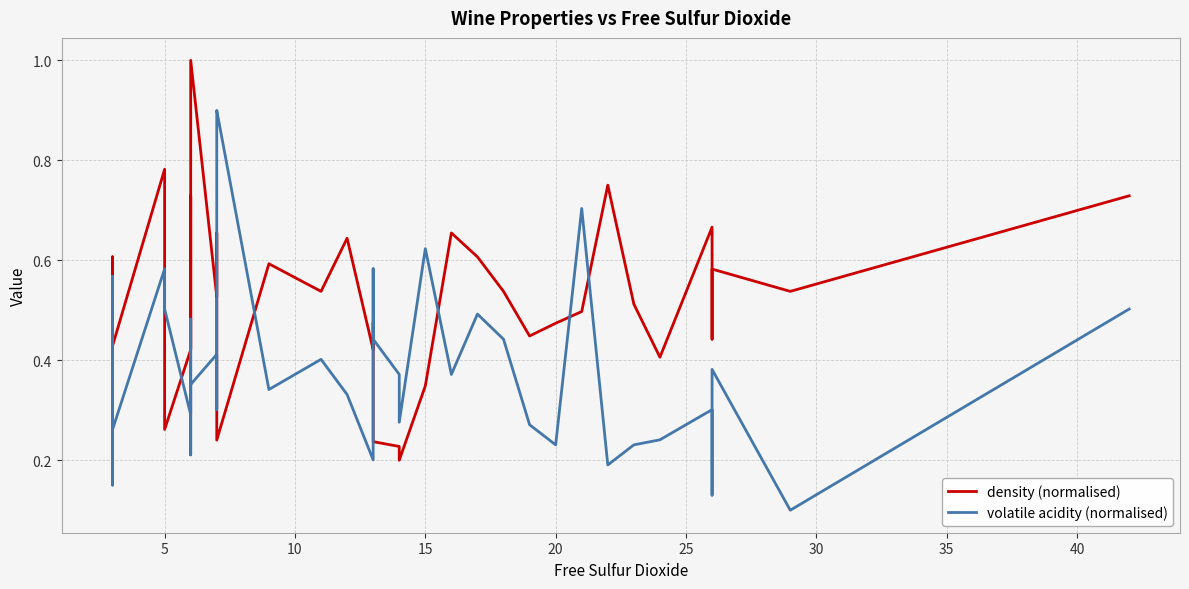

The volatile acidity (normalised) series shows 0.2 at 5. True or false?

False